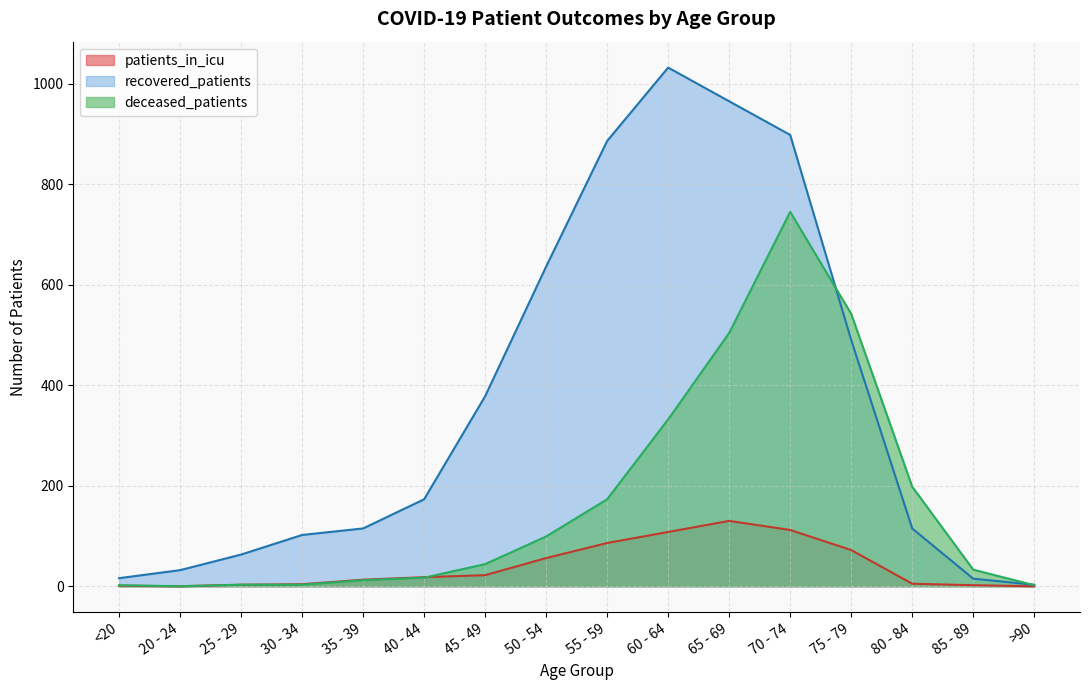

At which category does patients_in_icu reach its first local valley?

20 - 24